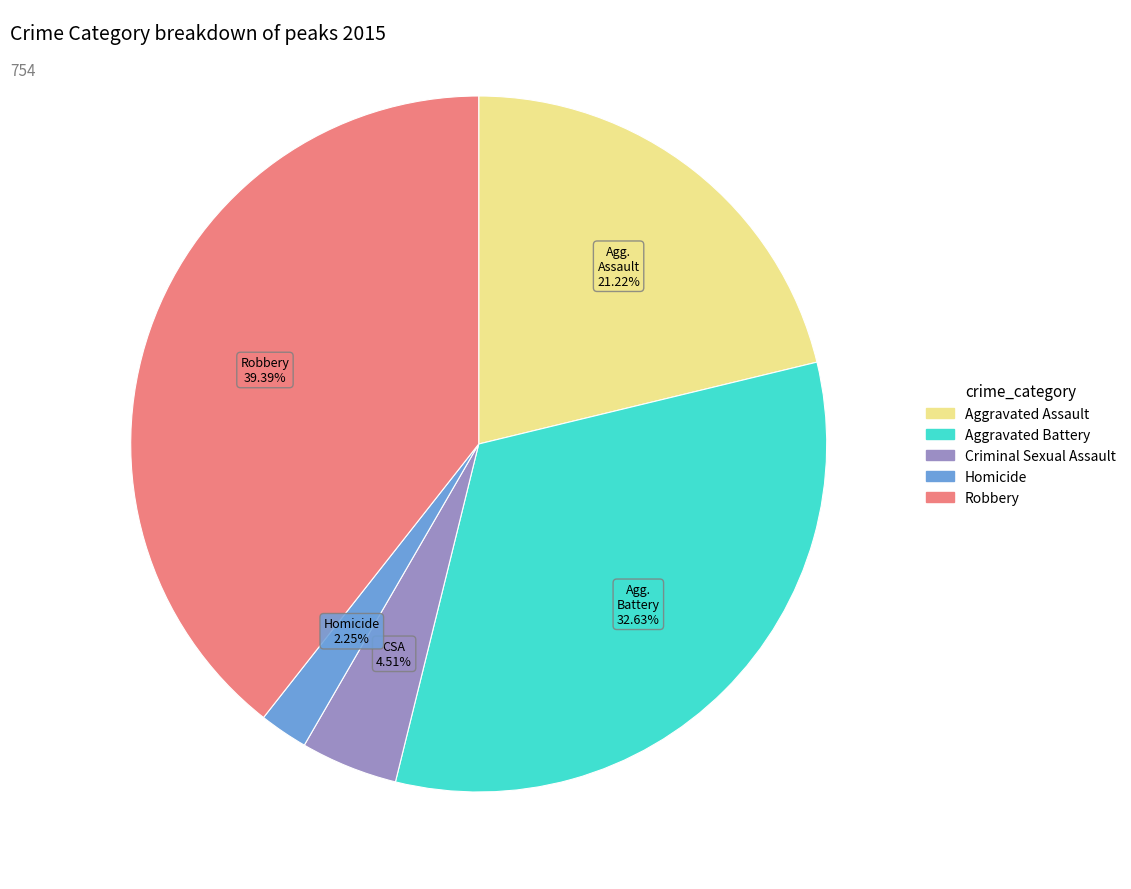

Does Homicide account for over 50% of the chart?

No